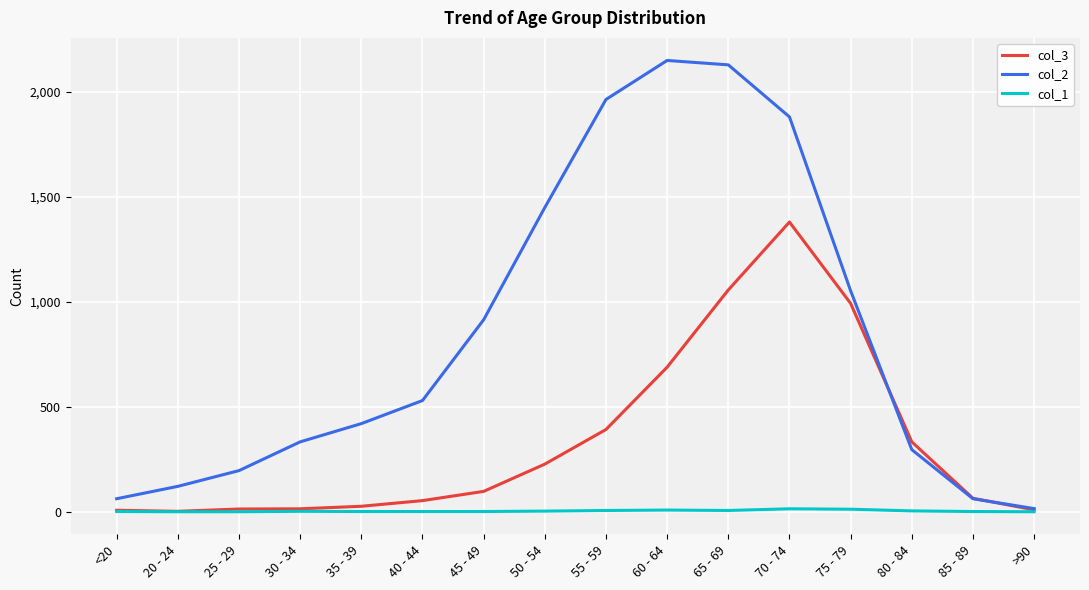

Which series changed the most between <20 and 80 - 84?

col_3